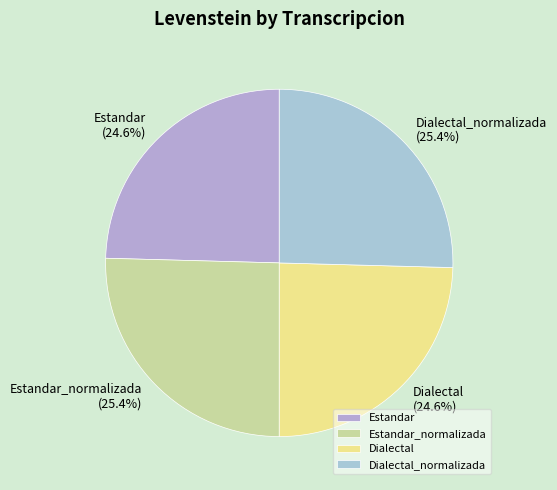

Does Dialectal_normalizada represent more than half of the total?

No